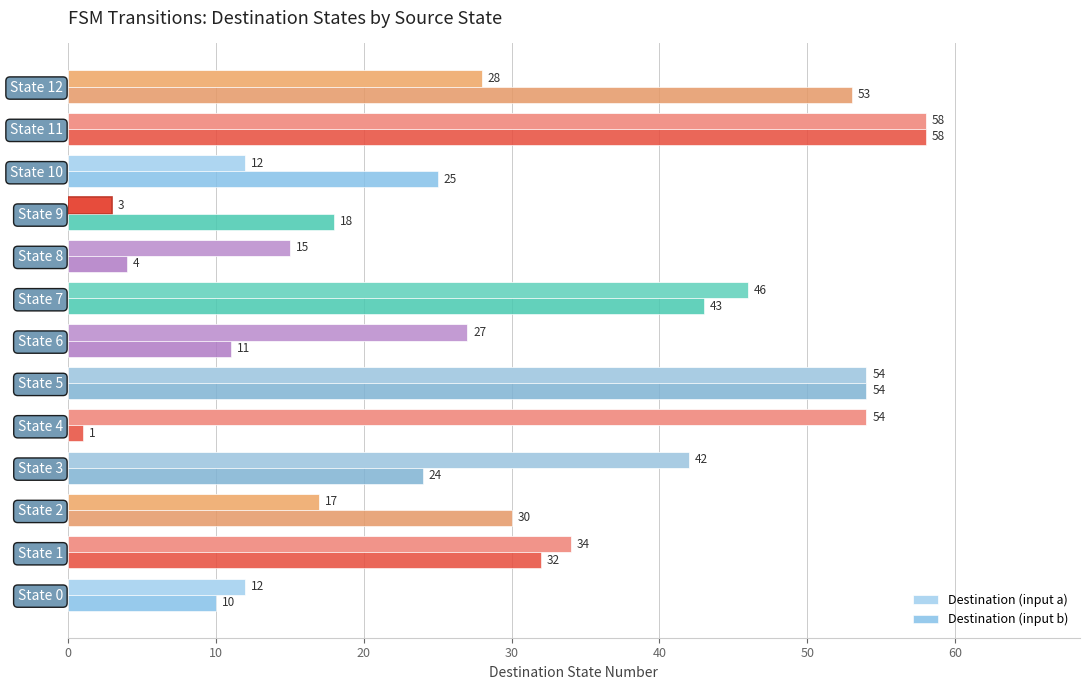

How many values in the Destination (input a) series are below 28?

6